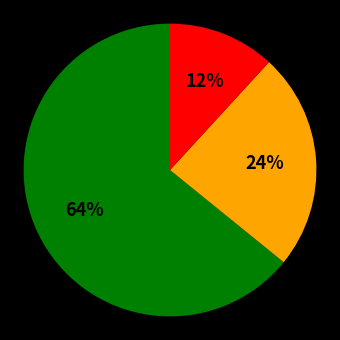

To the nearest percent, what is the average slice percentage?

33%